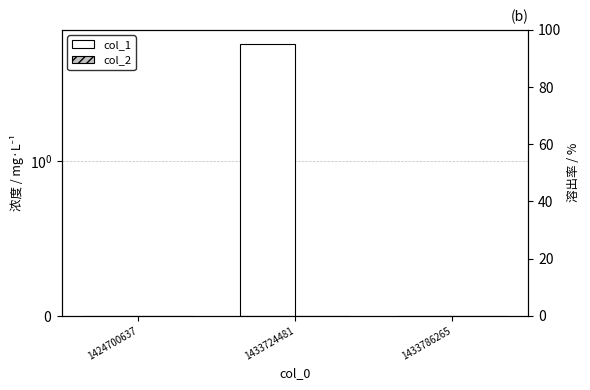

List the labels in order of col_2 value, smallest first.

1424700637, 1433724481, 1433786265